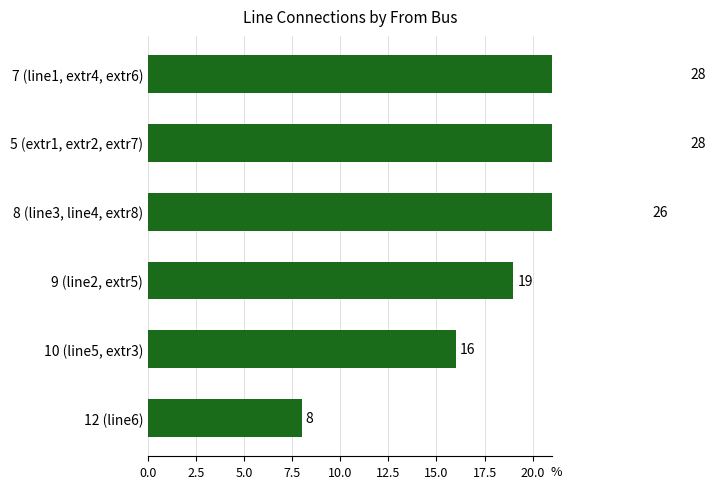

How many values are between 16 and 28?

5